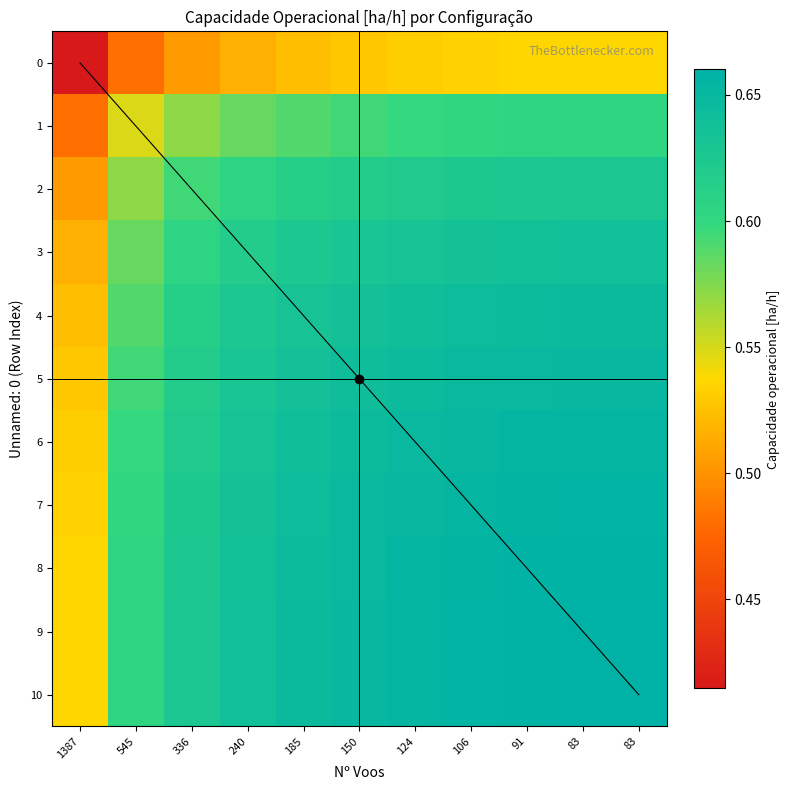

What is the smallest value displayed?

0.4